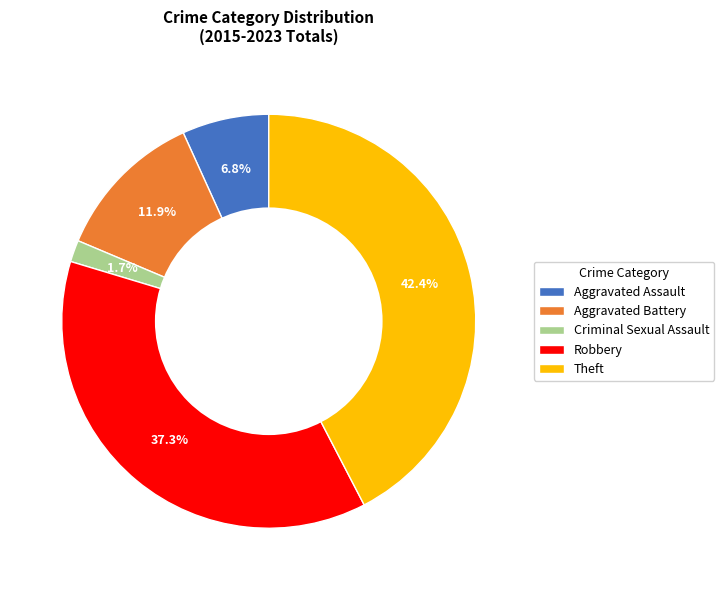

Which has a higher value, Aggravated Battery or Aggravated Assault?

Aggravated Battery